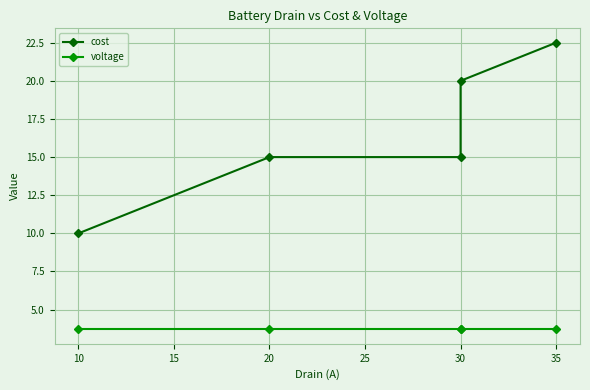

What is the difference between the second highest and minimum values in the cost series?

10.0